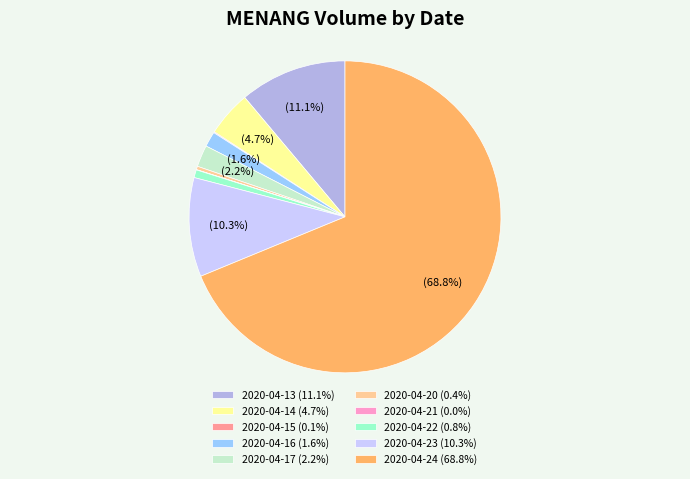

How much of the chart is everything except 2020-04-16?

98.4%